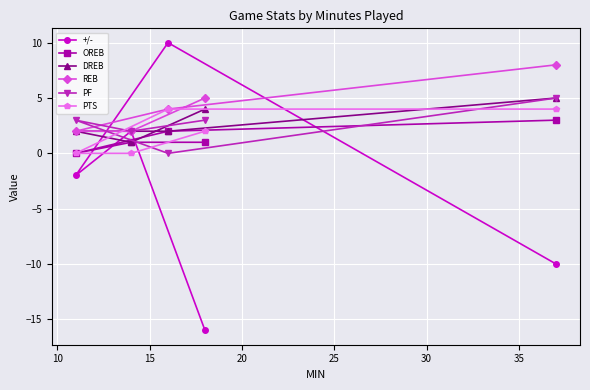

What is the value of the +/- point at the 4th from the left?

-16